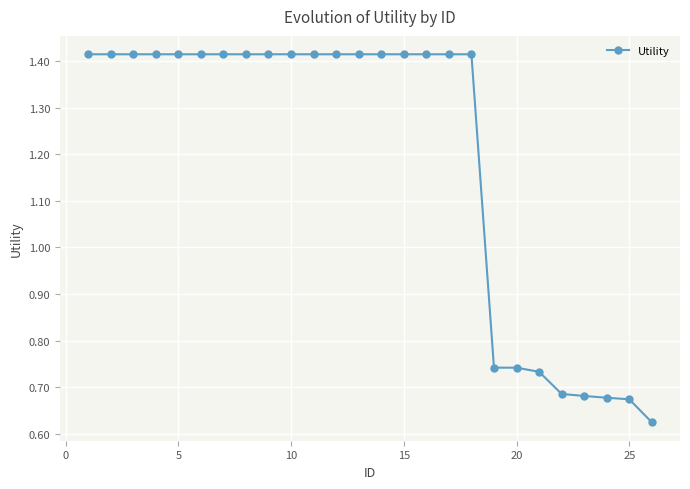

What is the difference between the maximum and minimum values?

0.8